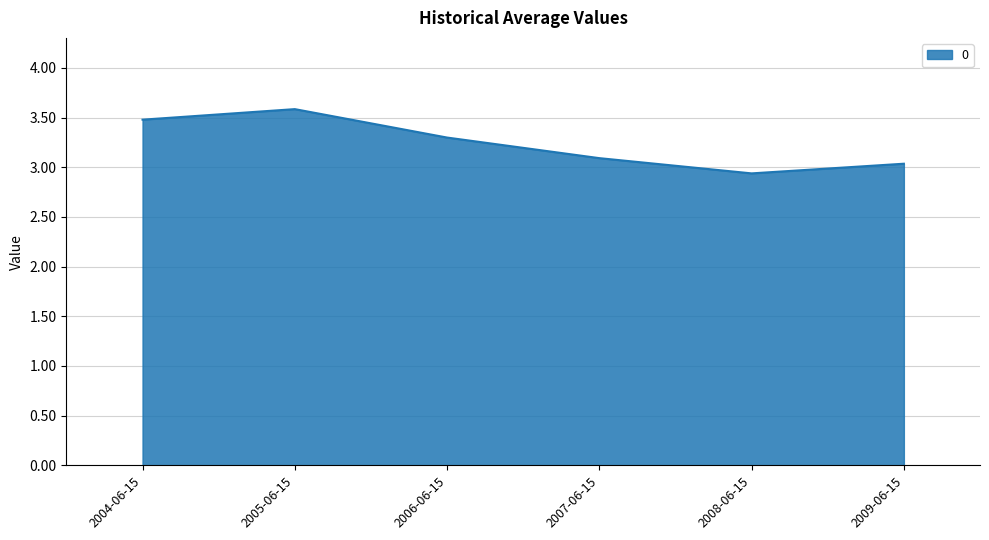

How many categories are shown in the chart?

6